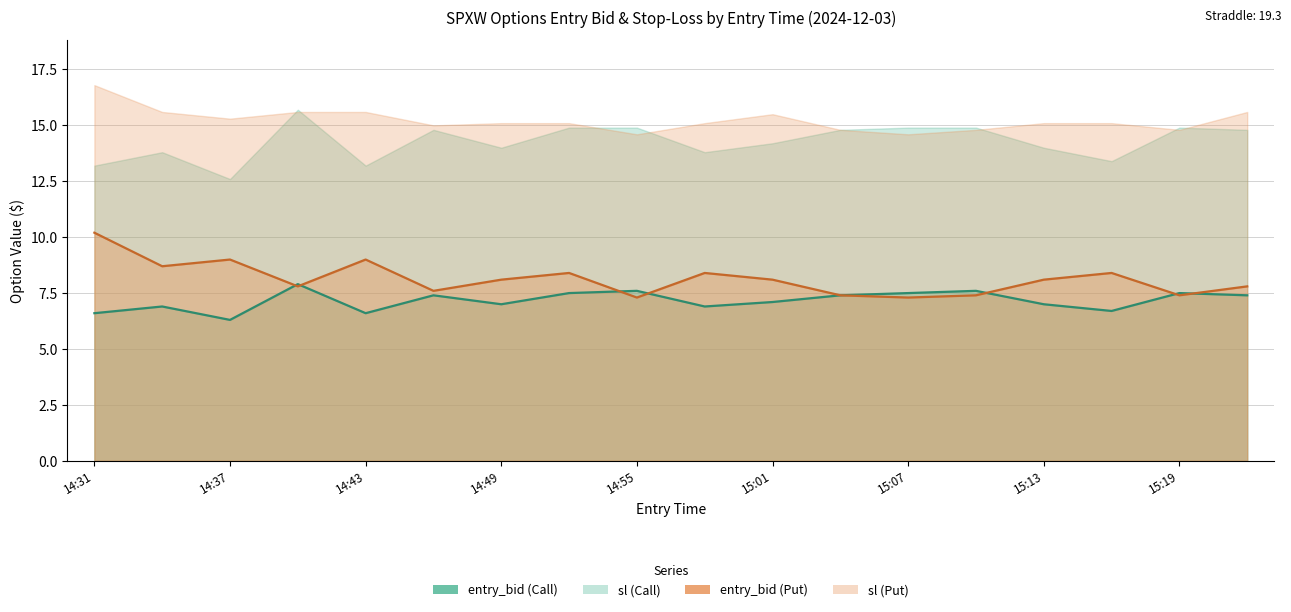

How many interior local peaks does the entry_bid (Put) series have?

5